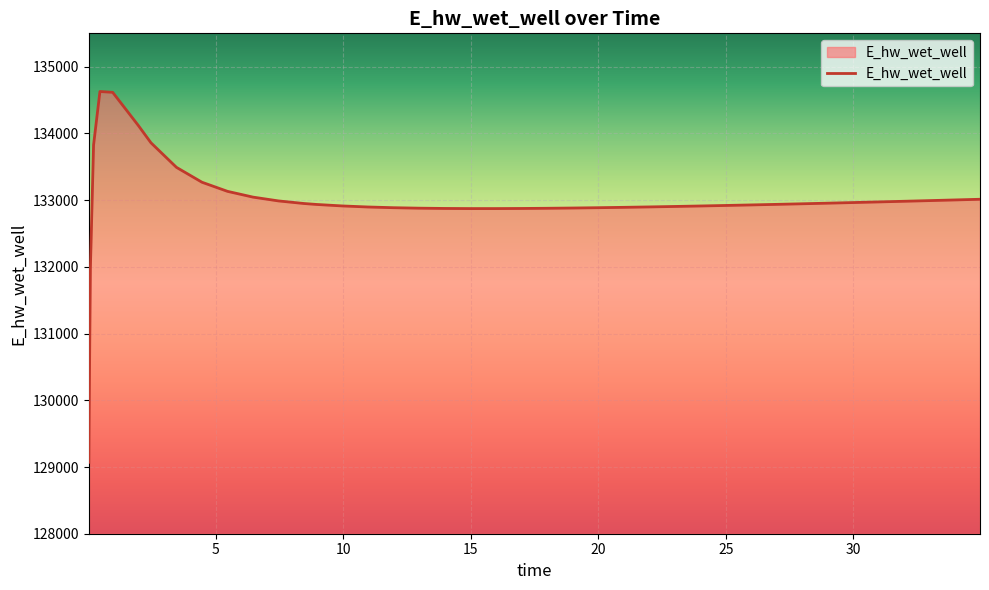

What is the difference between the second highest and minimum values?

5545.1